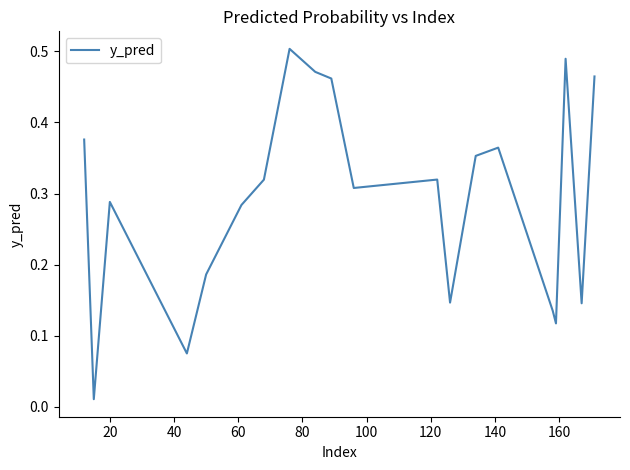

How many interior local peaks (higher than both neighbors) does the data have?

5